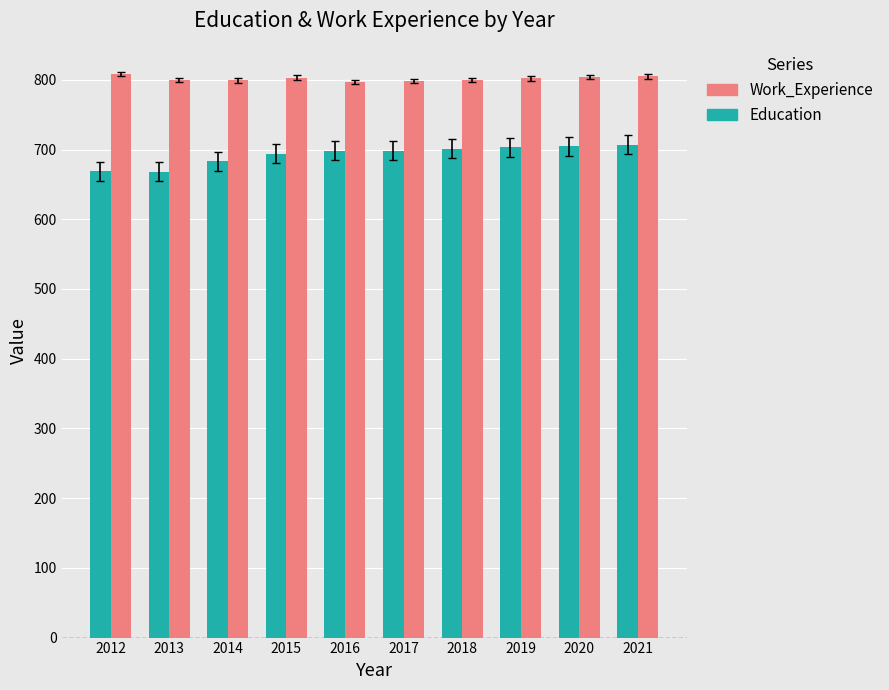

The Education series shows 474 at 2018. True or false?

False